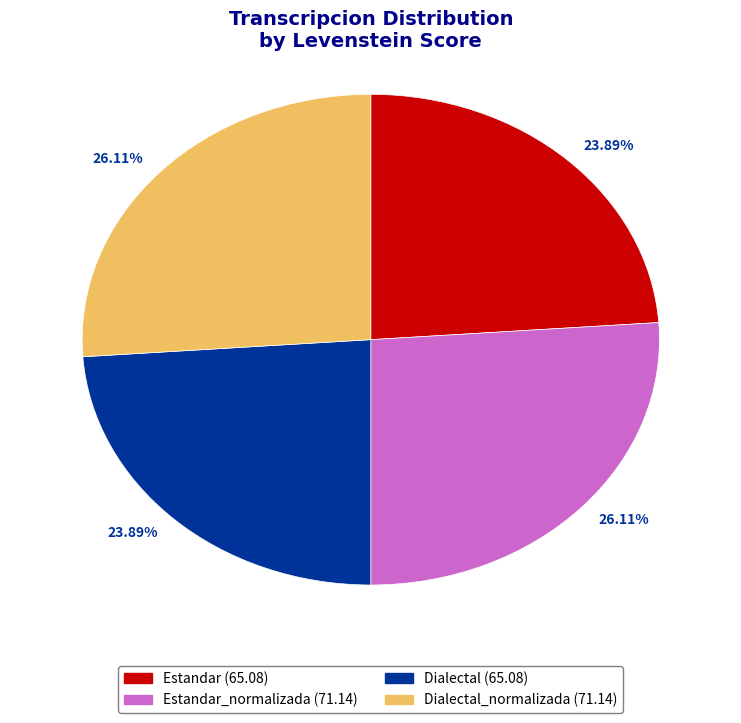

Count the number of slices in the pie.

4